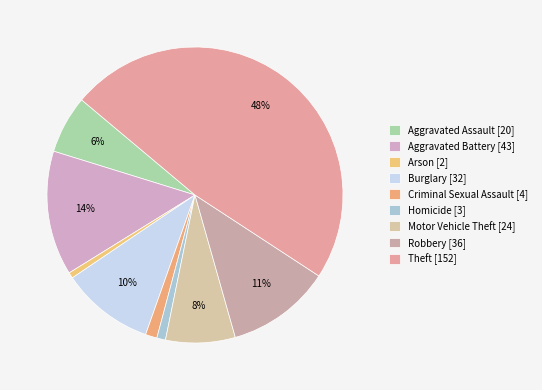

To the nearest percent, what percentage of the pie is Aggravated Battery?

14%